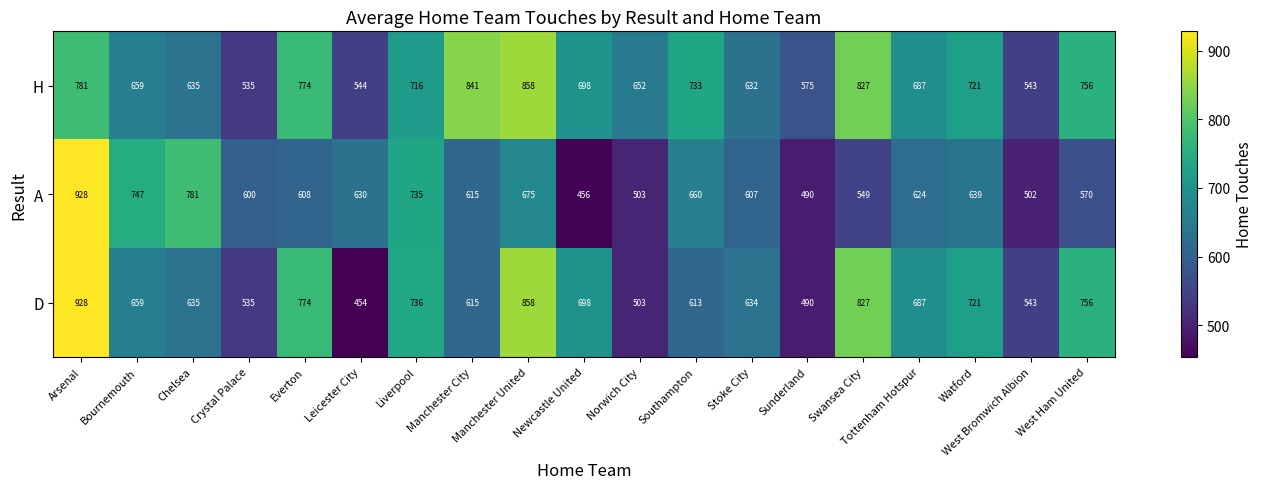

Where does the D series first go above 659?

Arsenal